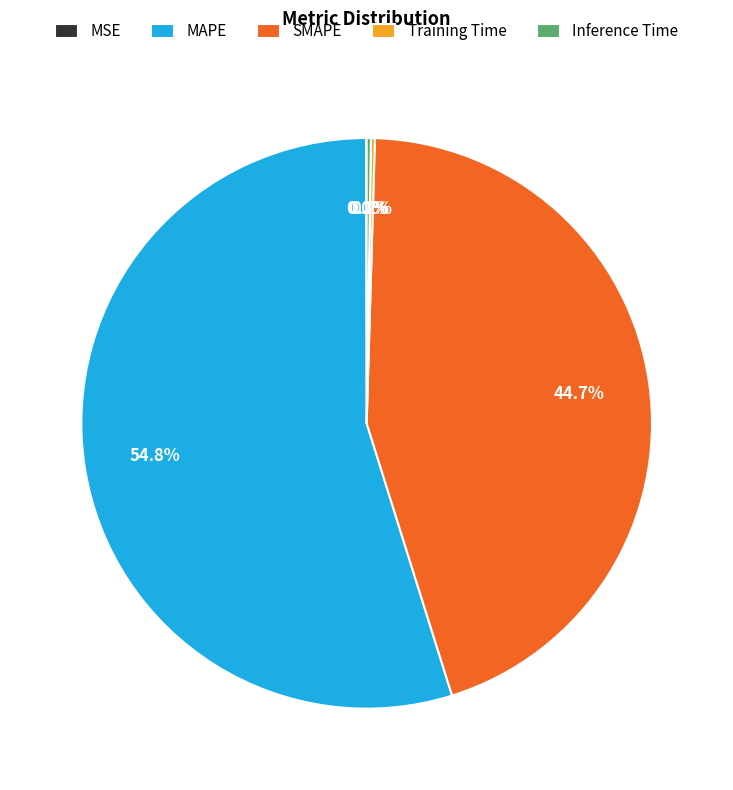

Which category has the biggest portion of the pie?

MAPE